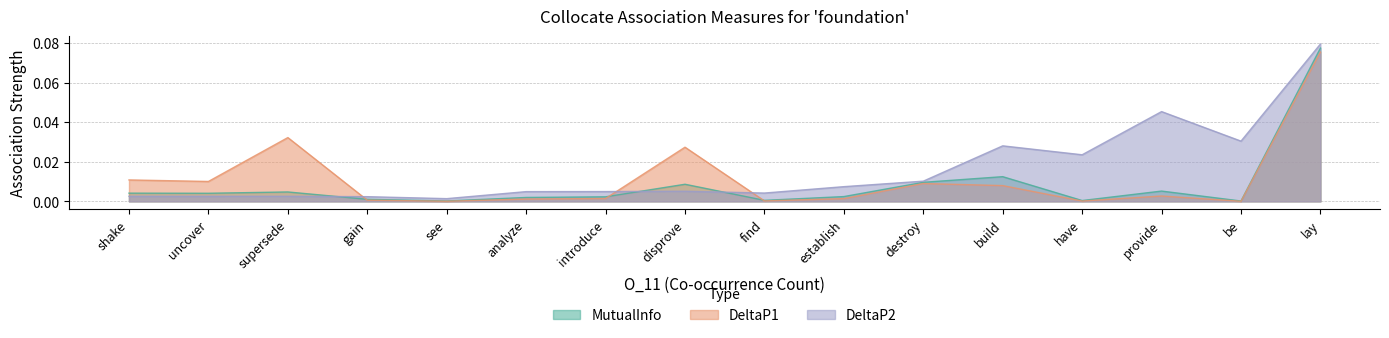

The value of DeltaP2 at lay is 0.1. True or false?

True